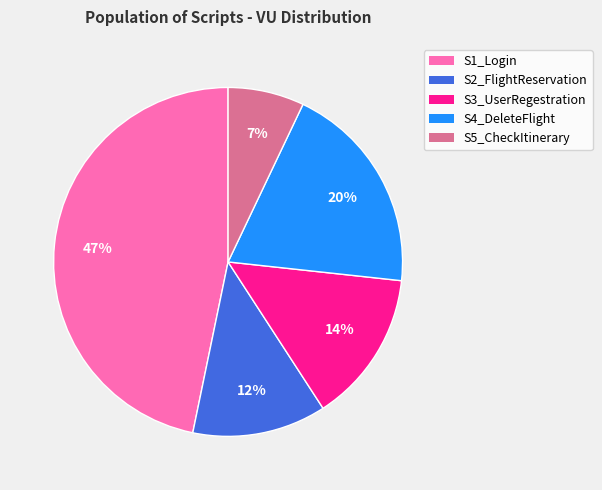

Count the number of slices in the pie.

5